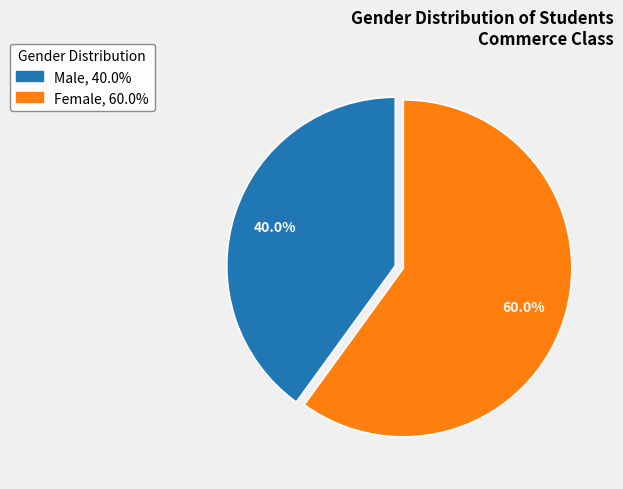

Approximately how many times larger is the value at Female compared to Male?

1.5